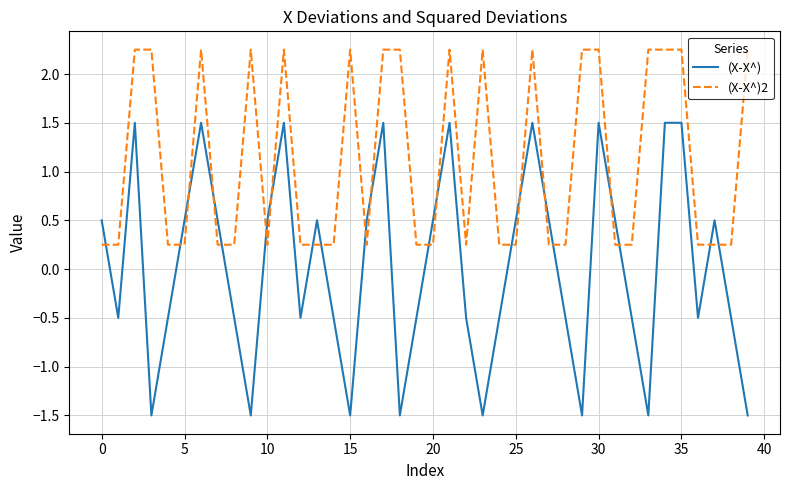

What is the difference between the maximum and minimum values in the (X-X^)2 series?

2.0